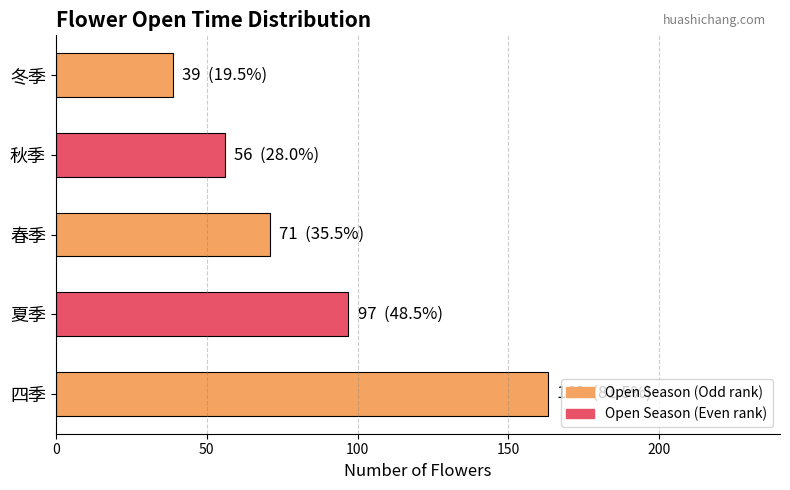

List the labels in order of value, smallest first.

冬季, 秋季, 春季, 夏季, 四季